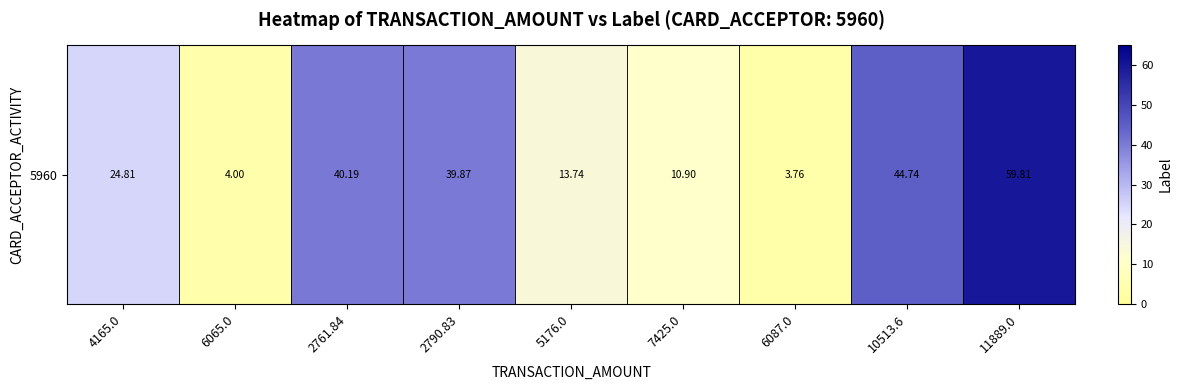

What is the change in value from 2761.84 to 11889.0?

+19.6